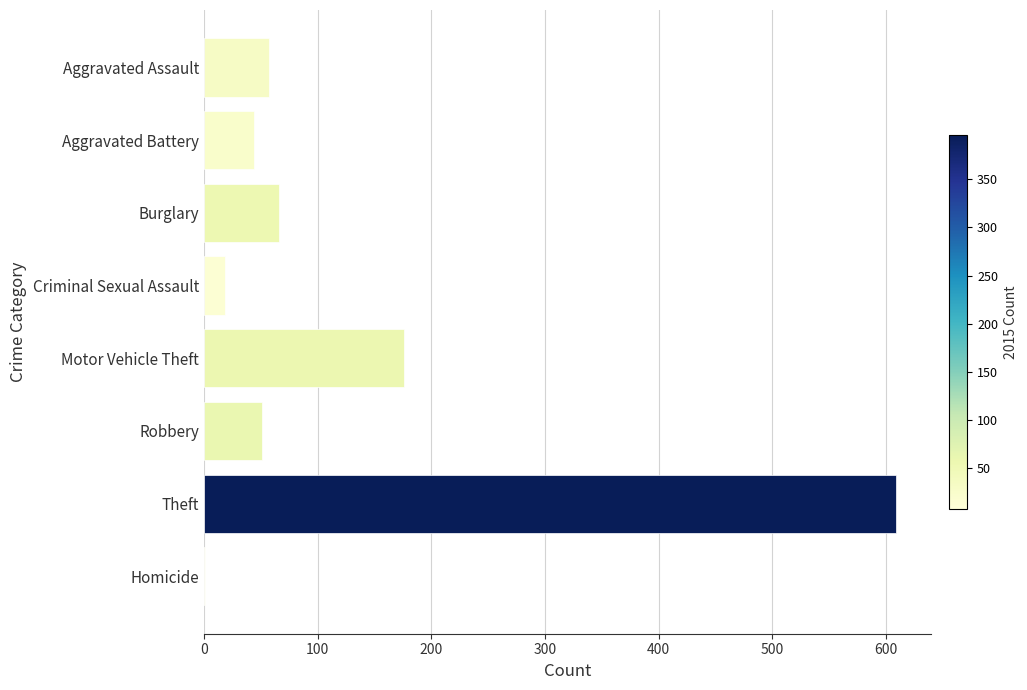

Reading top to bottom, what are all the values shown in this chart?

Aggravated Assault=57	Aggravated Battery=44	Burglary=66	Criminal Sexual Assault=19	Motor Vehicle Theft=176	Robbery=51	Theft=609	Homicide=1